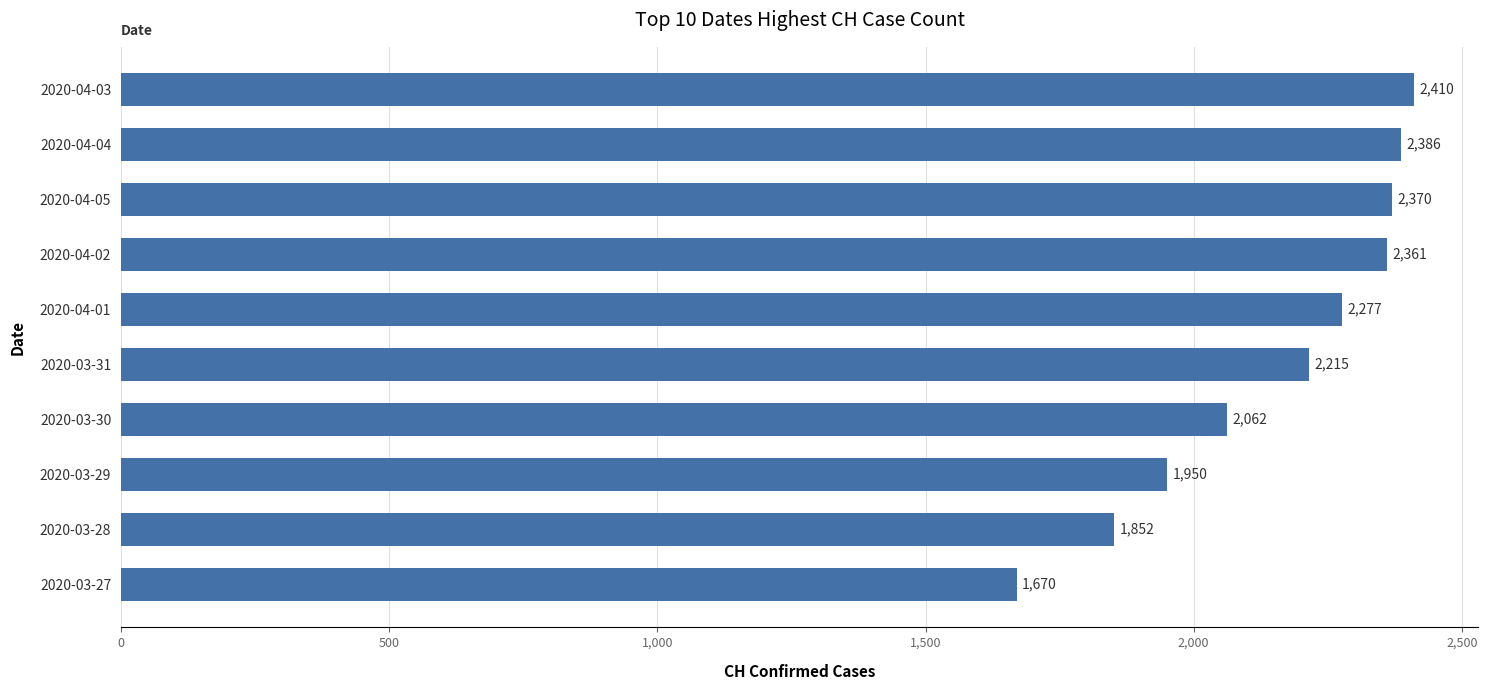

What is the difference between the values at 2020-04-03 and 2020-04-01?

133